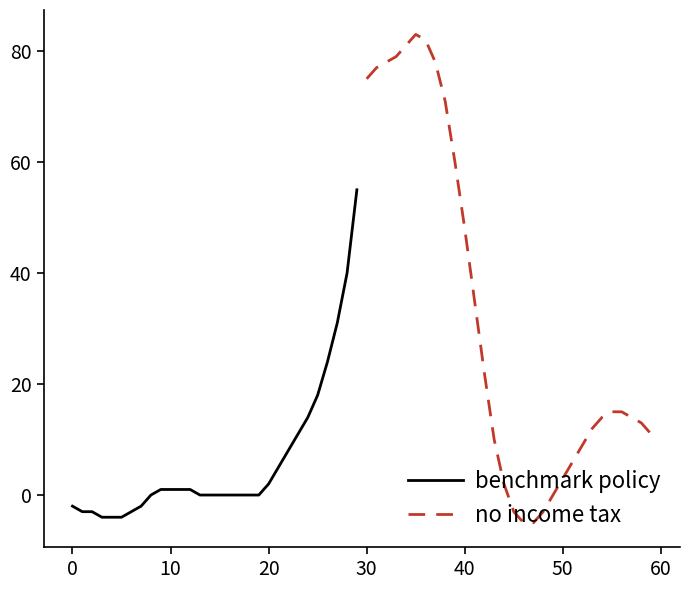

Which series has the largest total across all categories?

no income tax